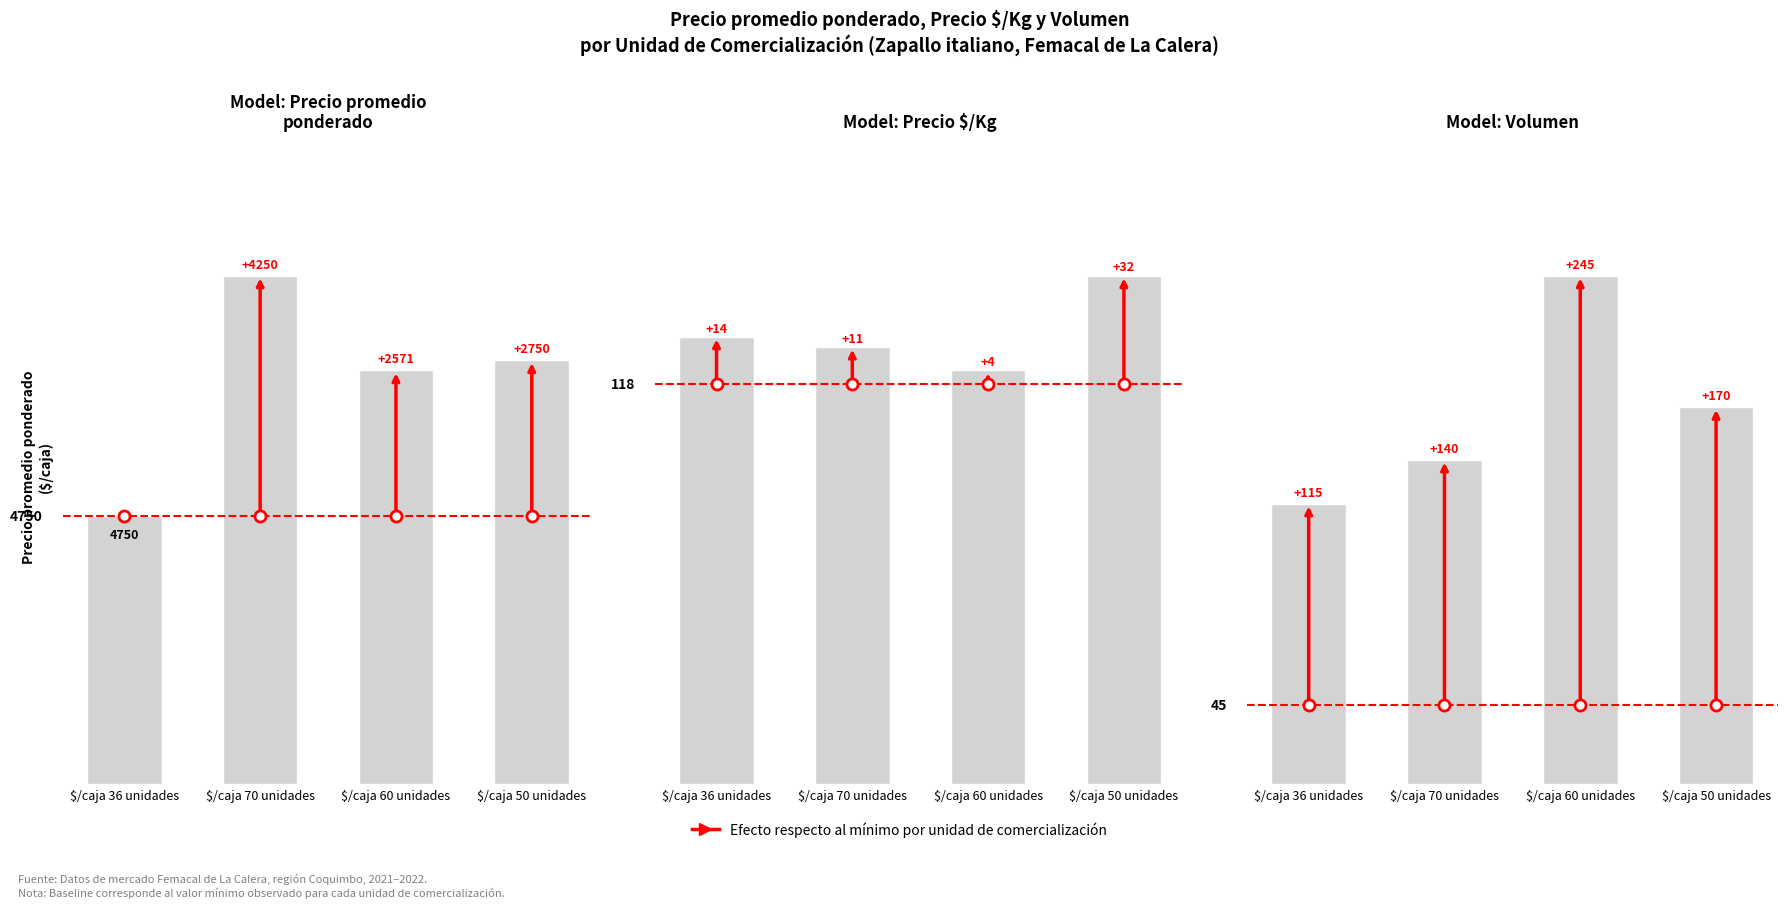

What is the difference between the maximum and second lowest values?

105